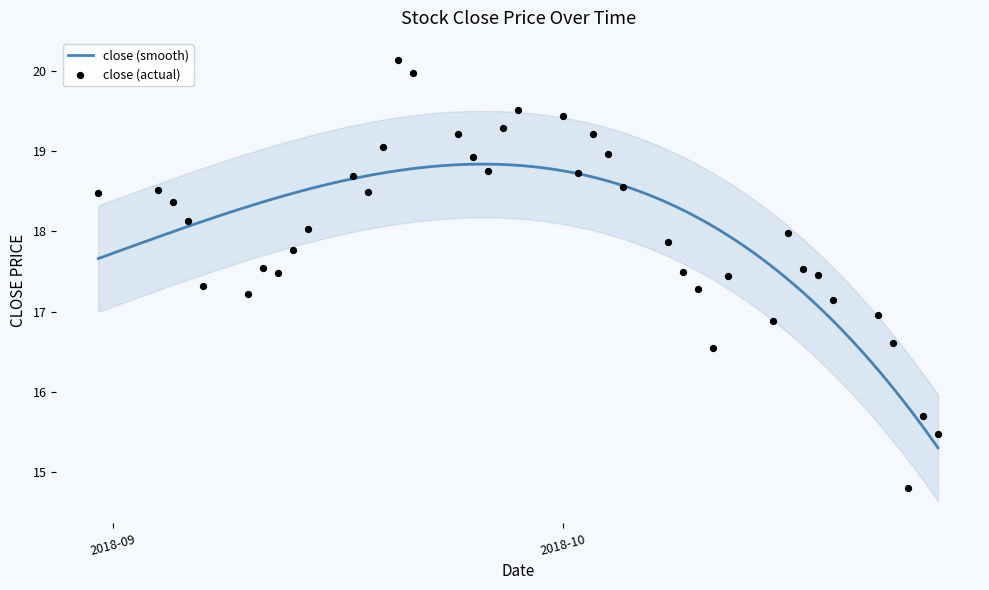

What is the change in value from 2018-10-09 to 2018-10-08?

+0.4